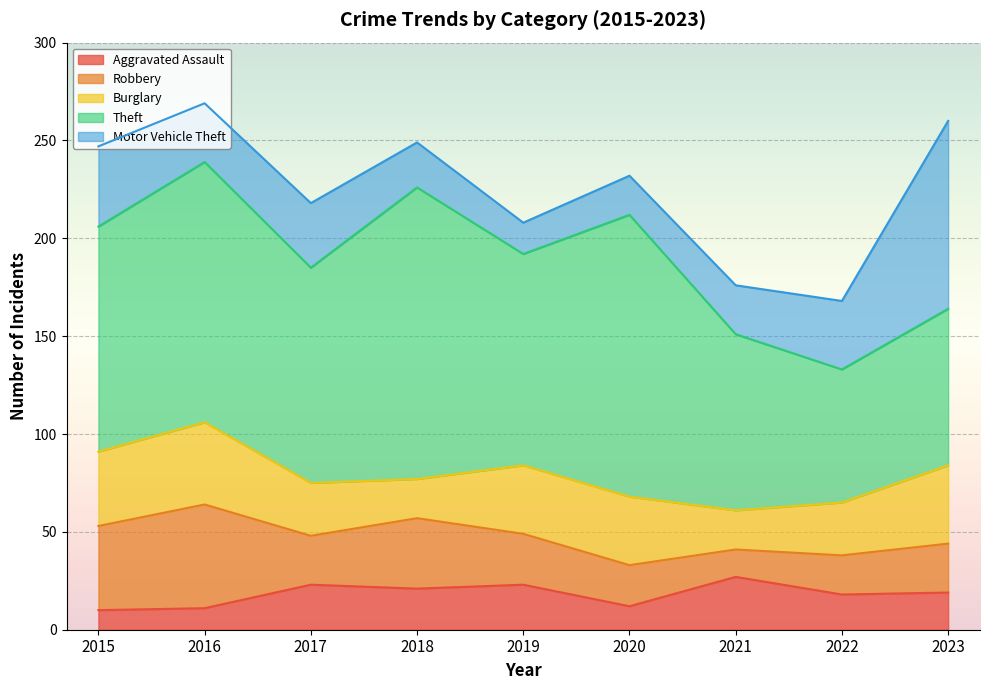

How many data points in Robbery are above 25?

4